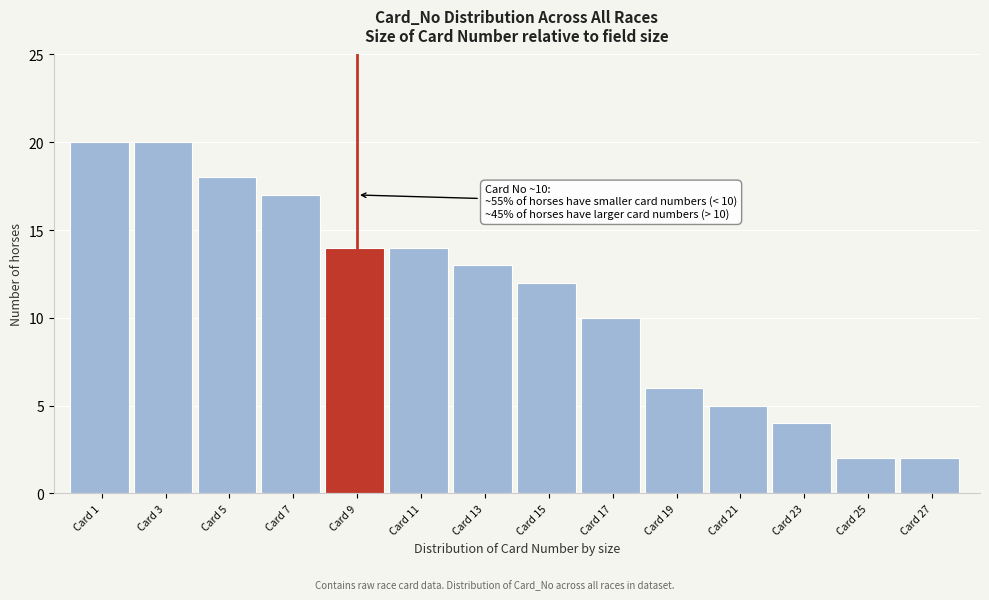

Reading left to right, what are all the values shown in this chart?

20	20	18	17	14	14	13	12	10	6	5	4	2	2